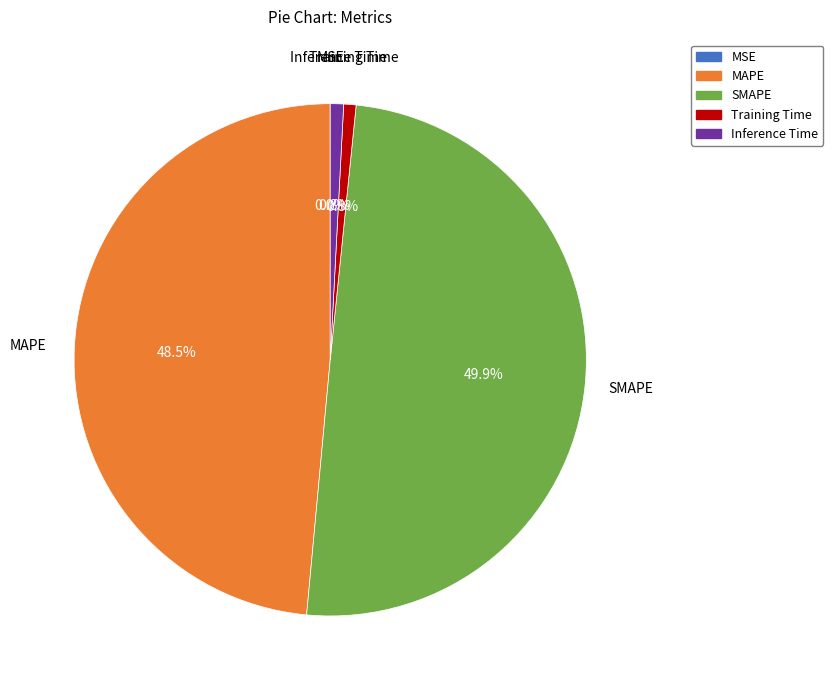

Which has a higher value, Inference Time or SMAPE?

SMAPE